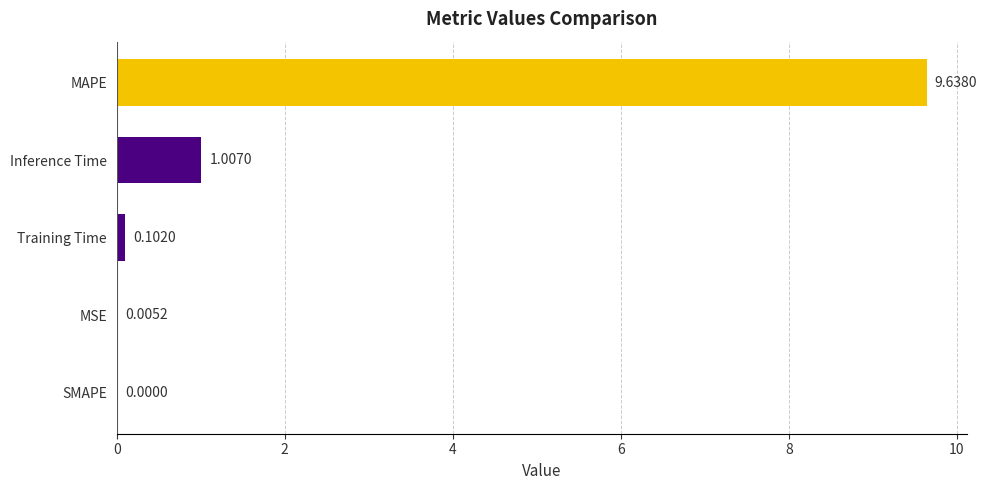

What is the sum of all values?

10.8